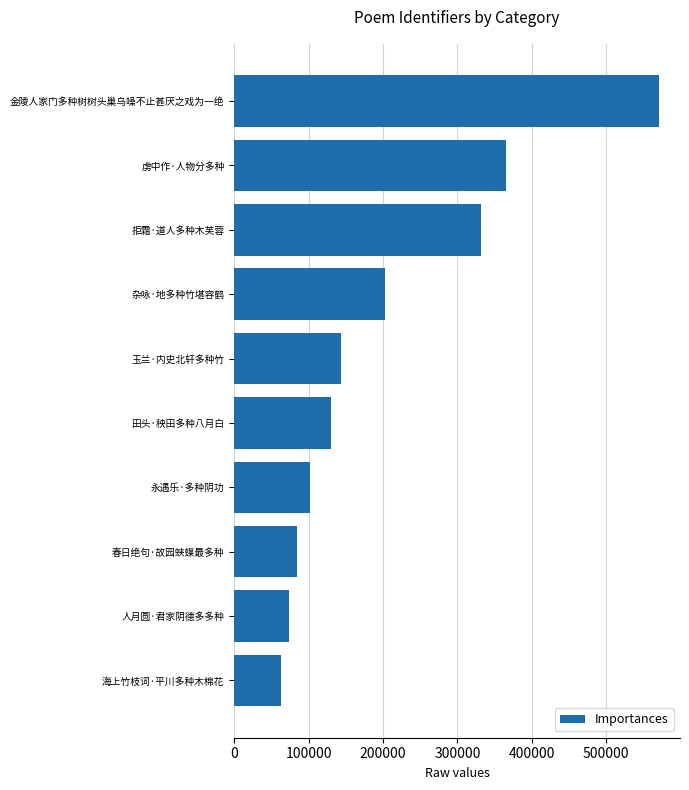

Is it true that the value at 金陵人家门多种树树头巢乌噪不止甚厌之戏为一绝 is 570820?

True